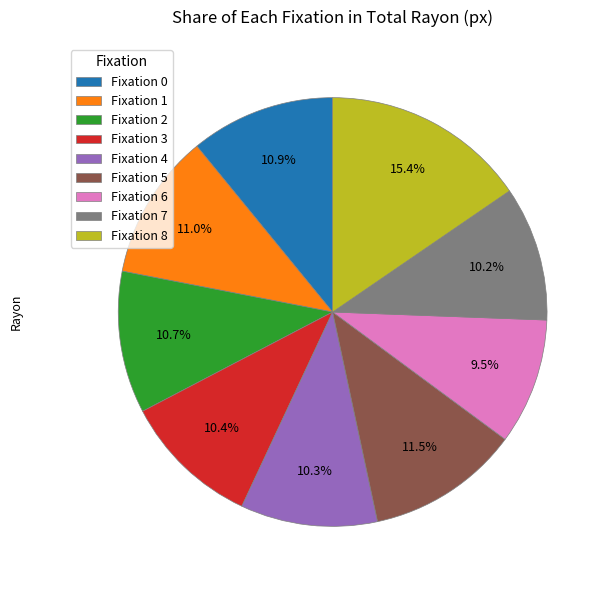

Approximately how many times larger is the value at Fixation 6 compared to Fixation 1?

0.9